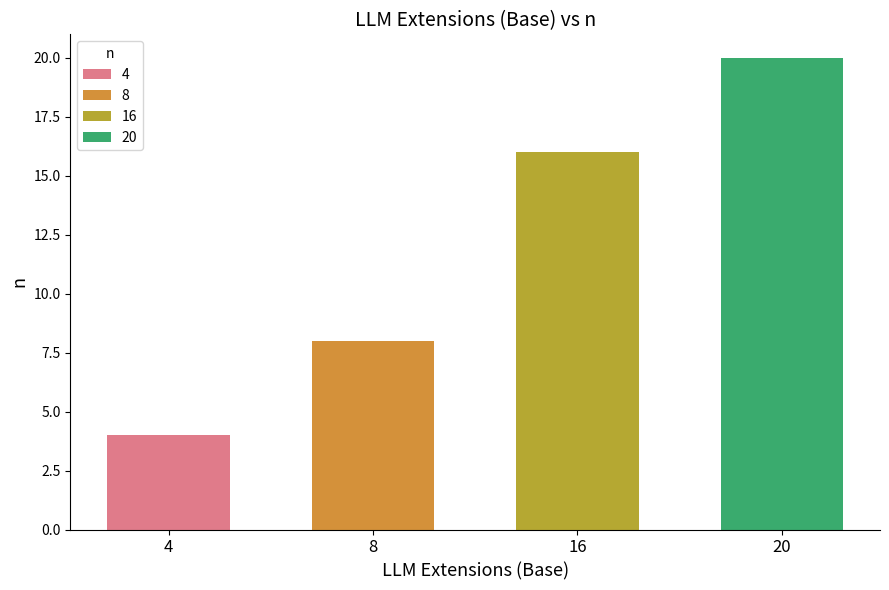

What is the smallest value displayed?

4